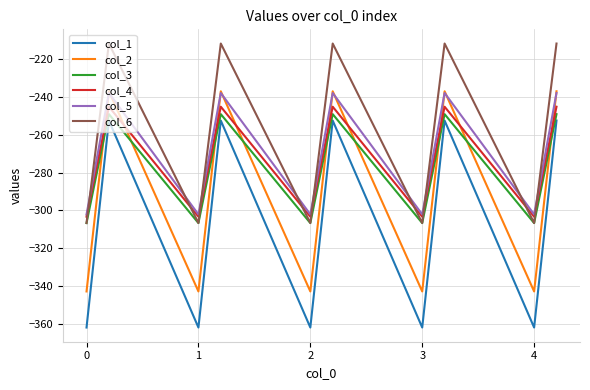

What is the lowest value of the col_4 series?

-303.3